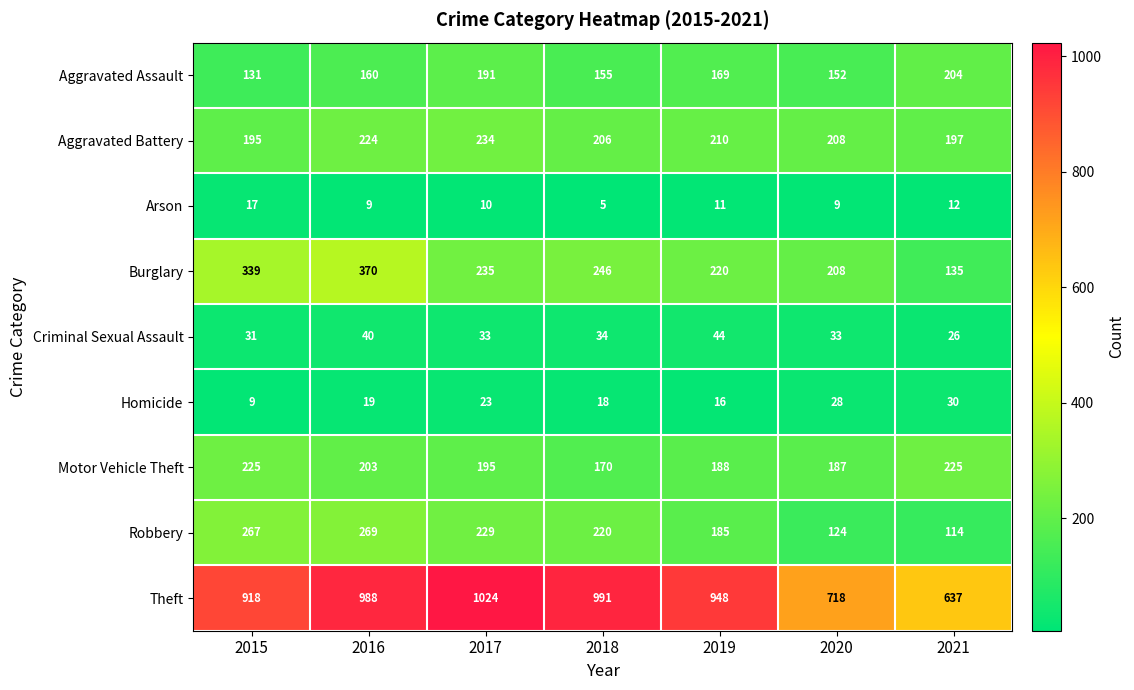

What is the maximum value shown in the chart?

1024